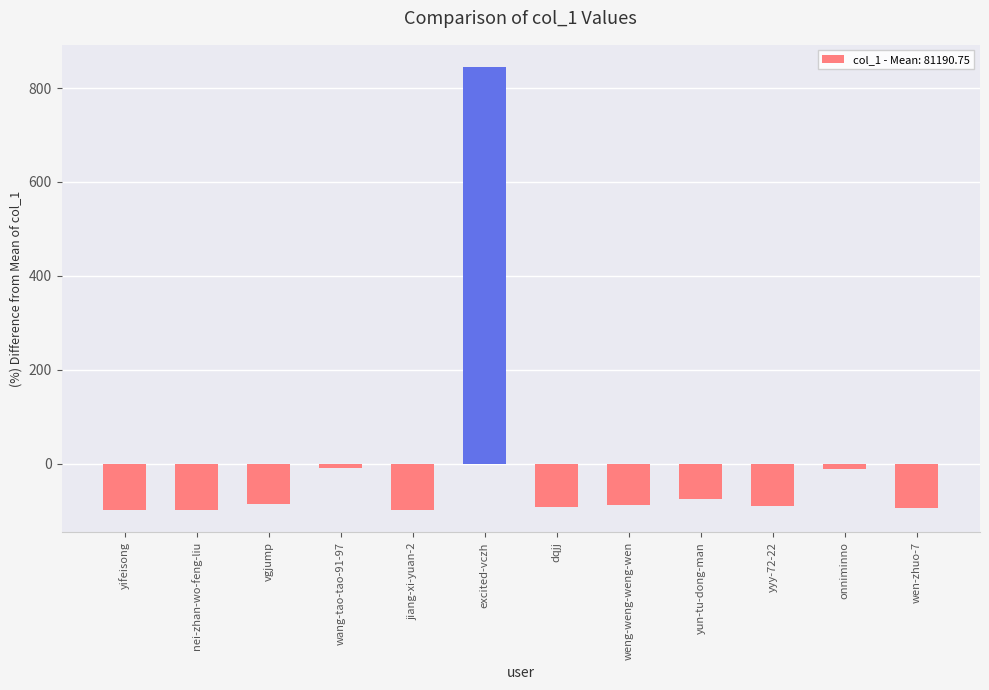

What is the difference between the values at yifeisong and excited-vczh?

944.1